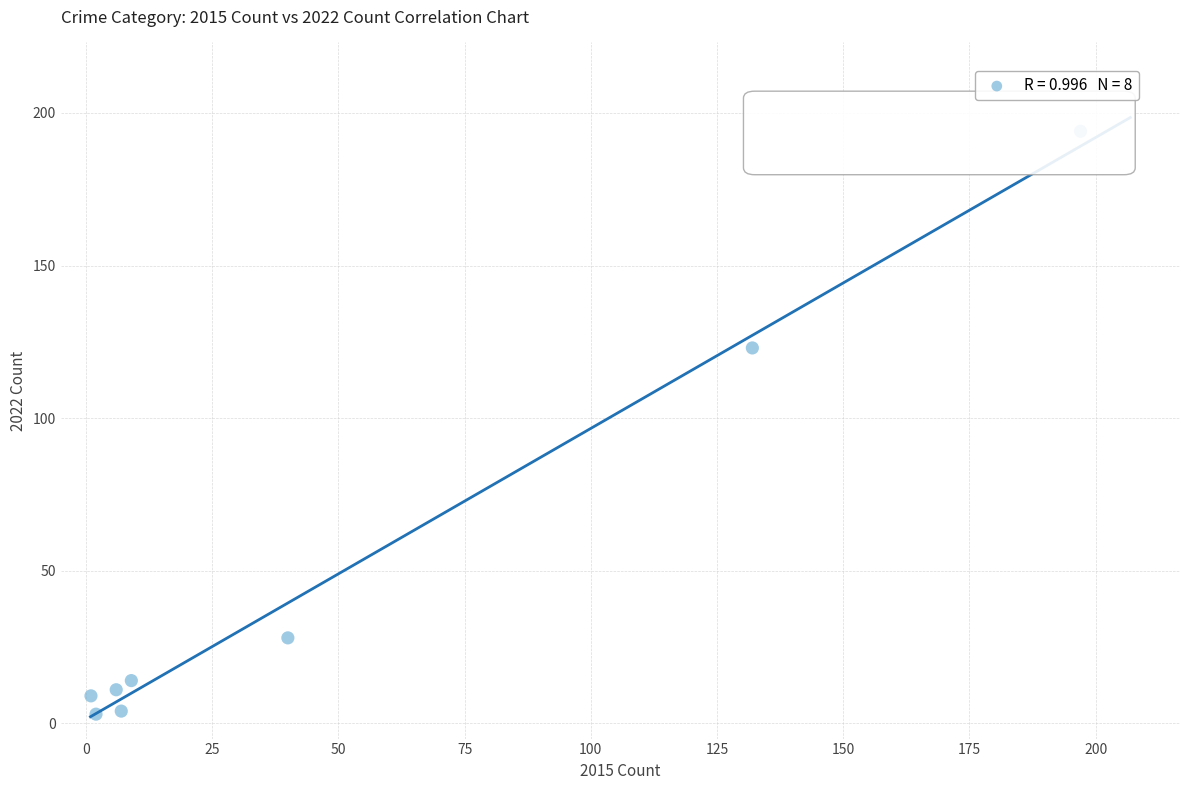

What Y value in the scatter plot is closest to 98?

123